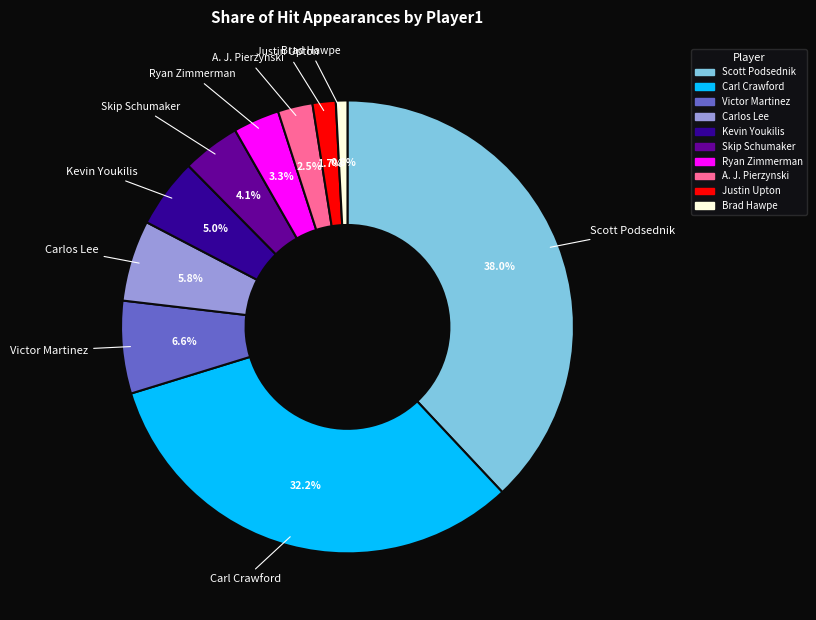

Which category has the biggest portion of the pie?

Scott Podsednik